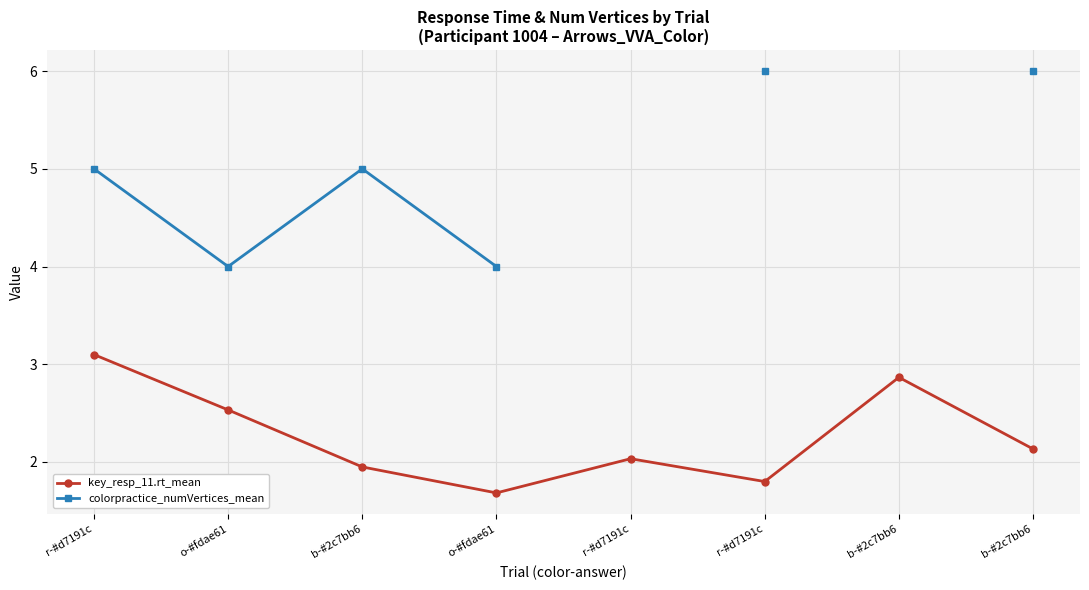

Rank the series by their maximum value, from lowest to highest.

key_resp_11.rt_mean, colorpractice_numVertices_mean